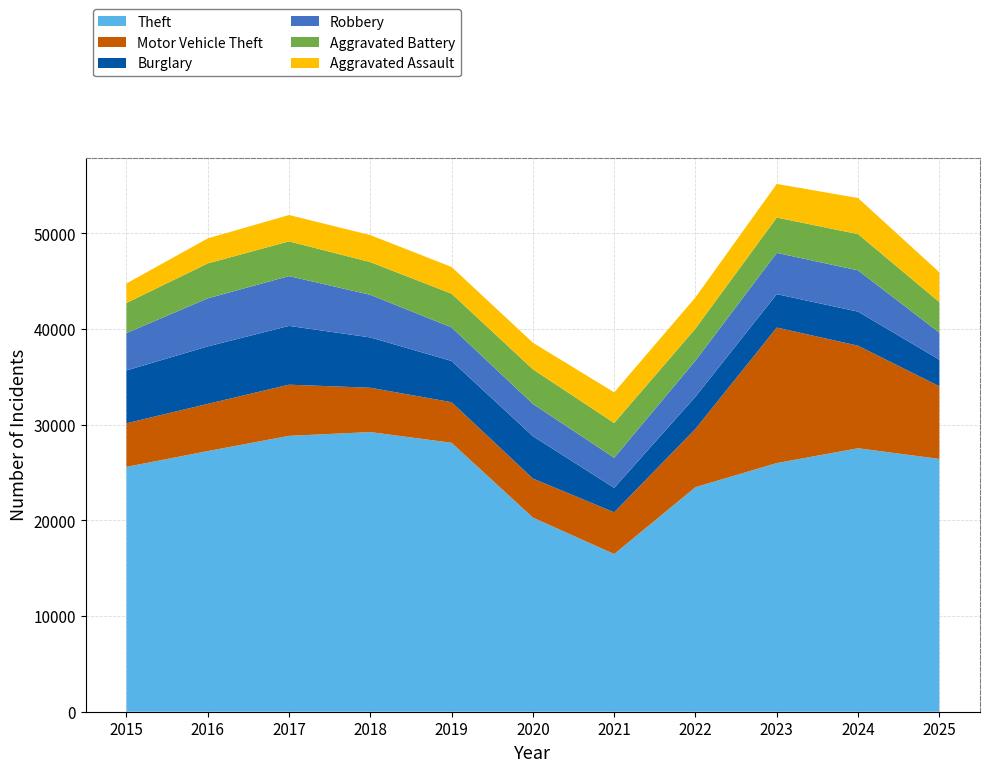

Reading left to right, what are all the values shown in this chart?

Theft: 2015=25599	2016=27249	2017=28844	2018=29238	2019=28116	2020=20298	2021=16486	2022=23478	2023=25996	2024=27545	2025=26432
Motor Vehicle Theft: 2015=4556	2016=4937	2017=5348	2018=4634	2019=4244	2020=4081	2021=4366	2022=6099	2023=14168	2024=10722	2025=7596
Burglary: 2015=5524	2016=6006	2017=6145	2018=5262	2019=4311	2020=4427	2021=2555	2022=3361	2023=3495	2024=3562	2025=2778
Robbery: 2015=3907	2016=5026	2017=5210	2018=4453	2019=3509	2020=3377	2021=3143	2022=3775	2023=4312	2024=4312	2025=2833
Aggravated Battery: 2015=3150	2016=3651	2017=3629	2018=3421	2019=3525	2020=3617	2021=3634	2022=3346	2023=3692	2024=3794	2025=3187
Aggravated Assault: 2015=2036	2016=2616	2017=2755	2018=2826	2019=2796	2020=2782	2021=3206	2022=3260	2023=3518	2024=3770	2025=3117